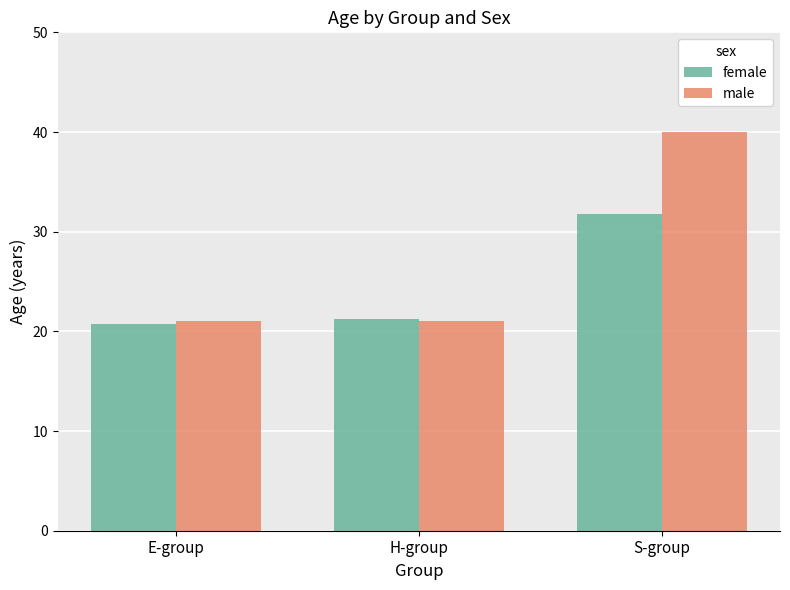

How many data points in female are less than 21?

1